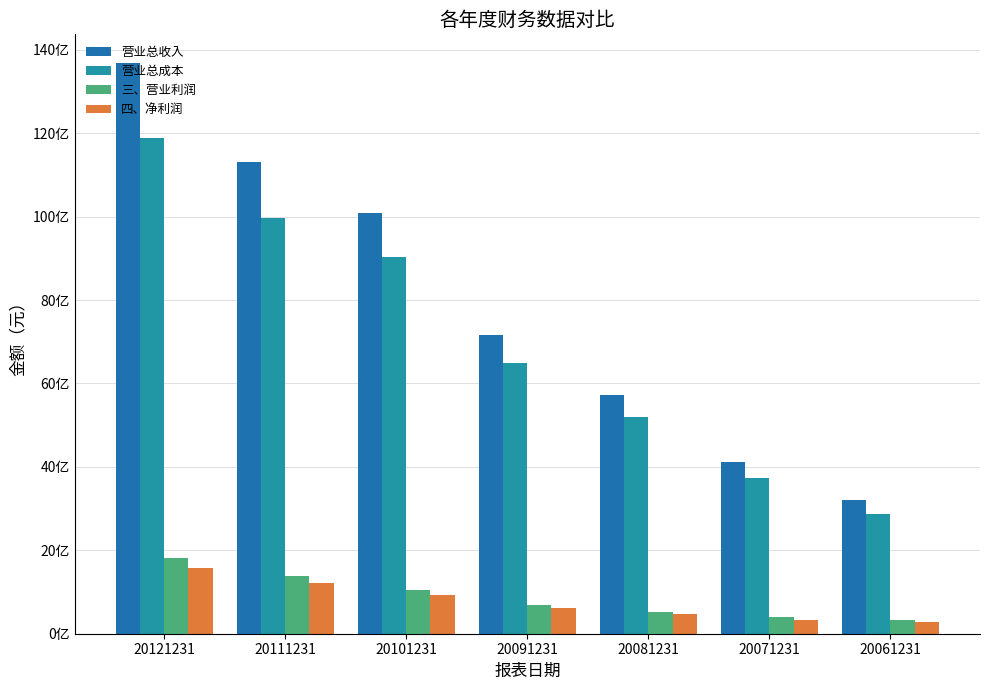

Does the chart contain stacked bars?

No